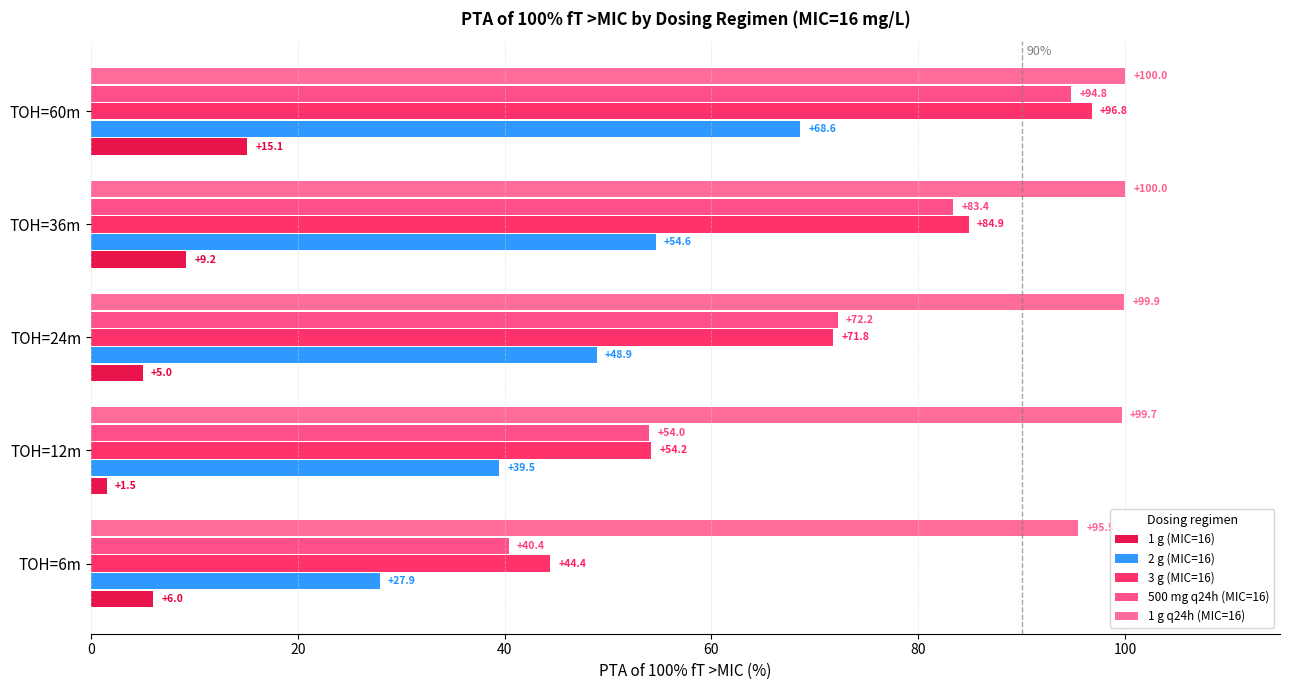

What is the average value of the 3 g (MIC=16) series?

70.4